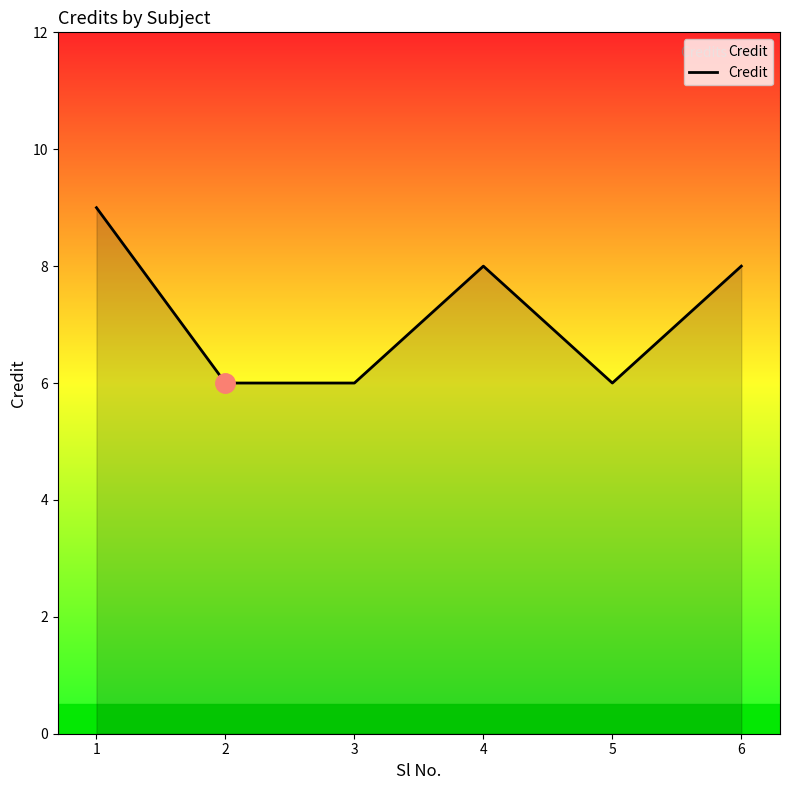

What is the approximate value at 5?

6